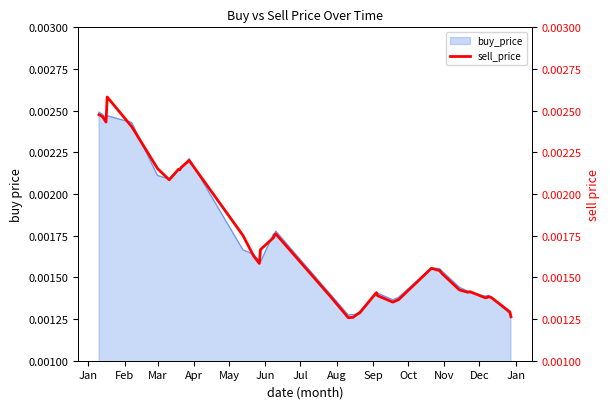

True or false: the data shows 0.0 at Mar.

False